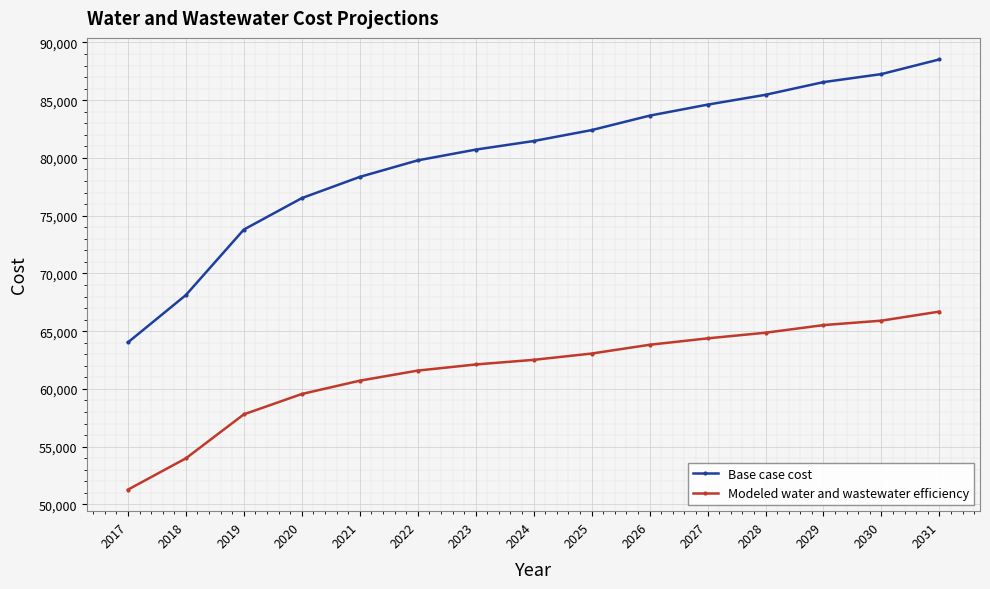

Which series changed the most between 2020 and 2028?

Base case cost